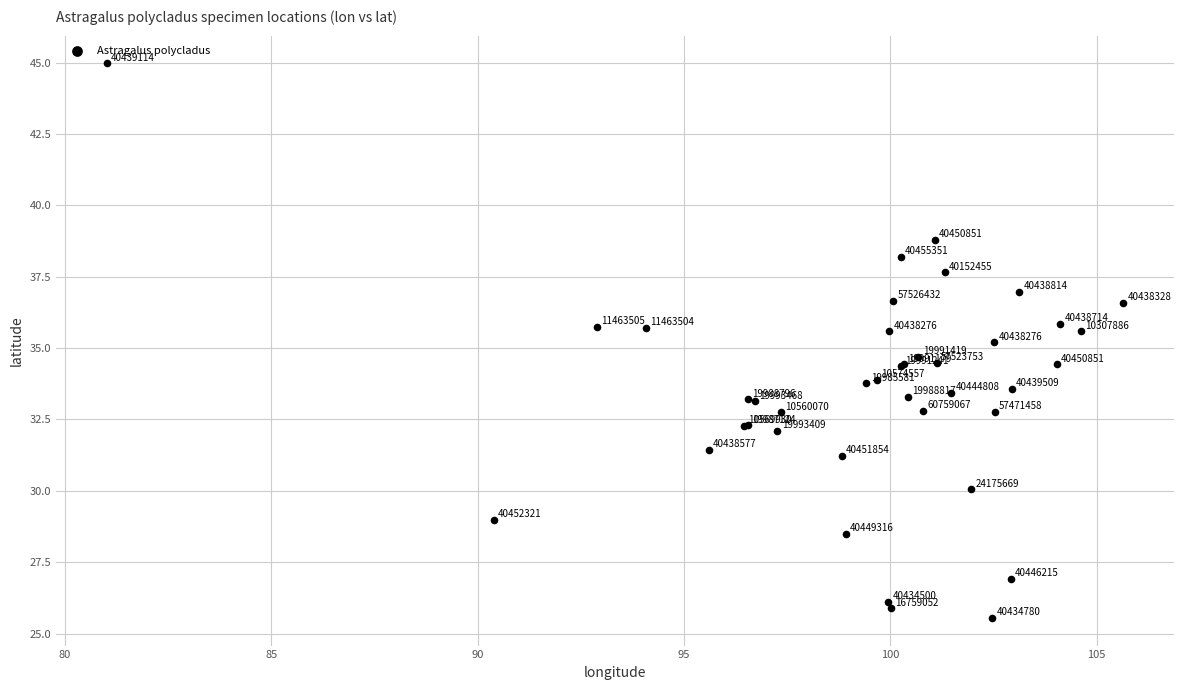

What Y value in the scatter plot is closest to 35?

35.2